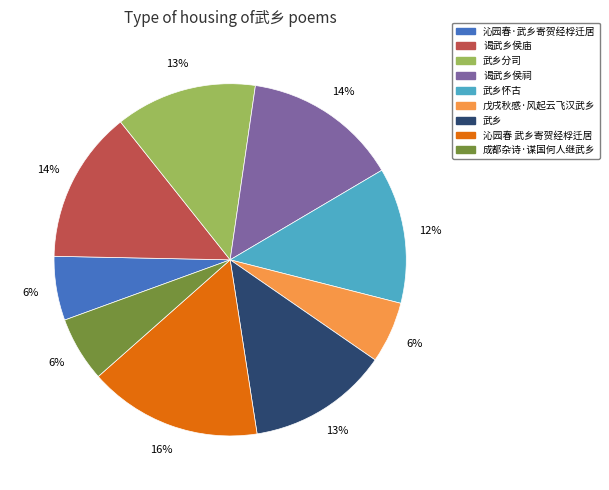

Between 沁园春·武乡寄贺经桴迁居 and 武乡, which is larger?

武乡